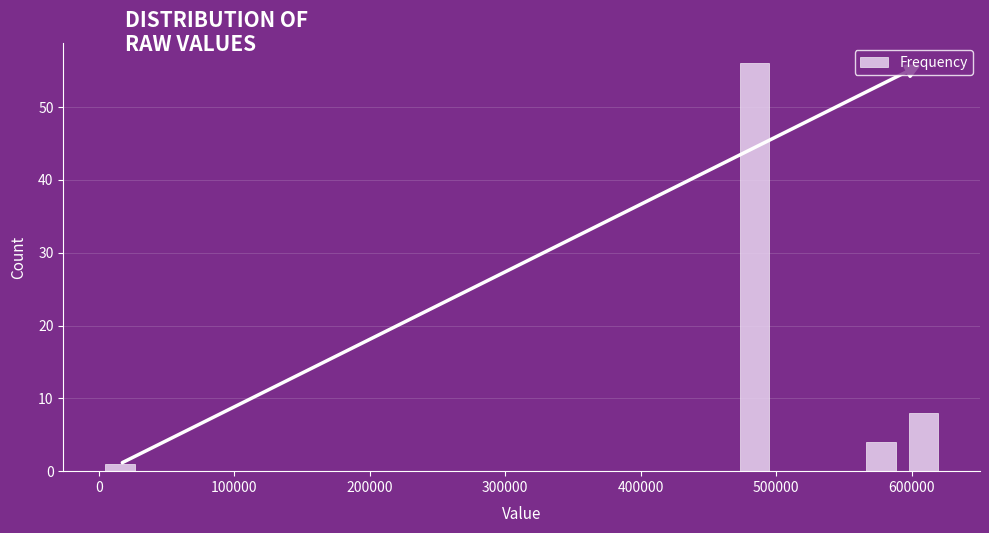

Read against the x-axis, roughly where is the centre of the tallest bar?

480000